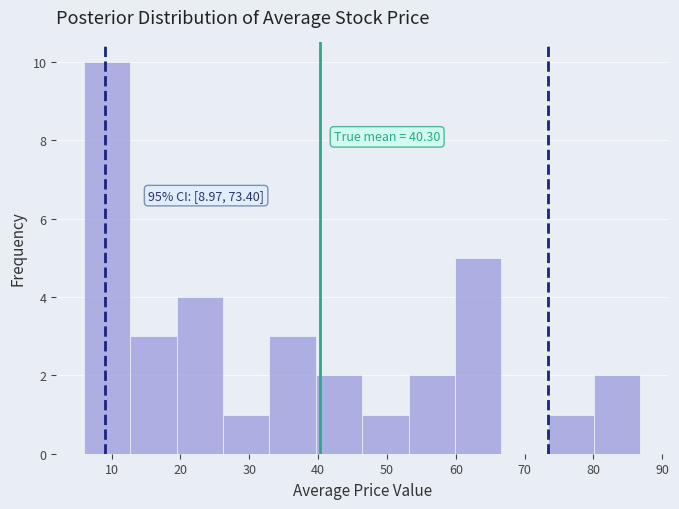

Which range on the x-axis has the tallest bar?

6 to 13